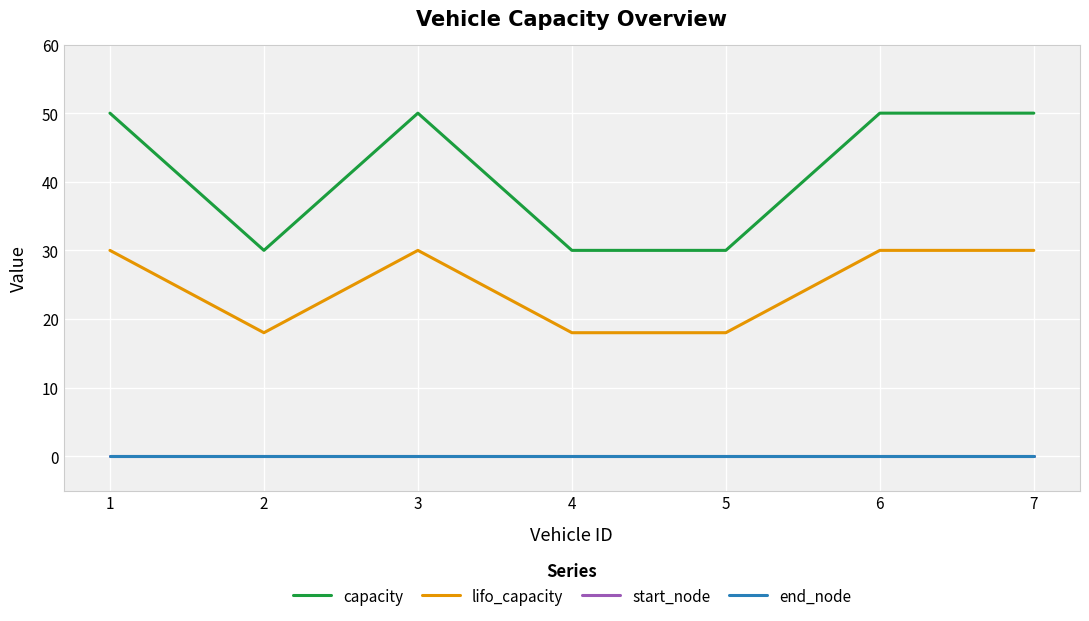

What is the approximate value of capacity at 7, to the nearest 5?

50